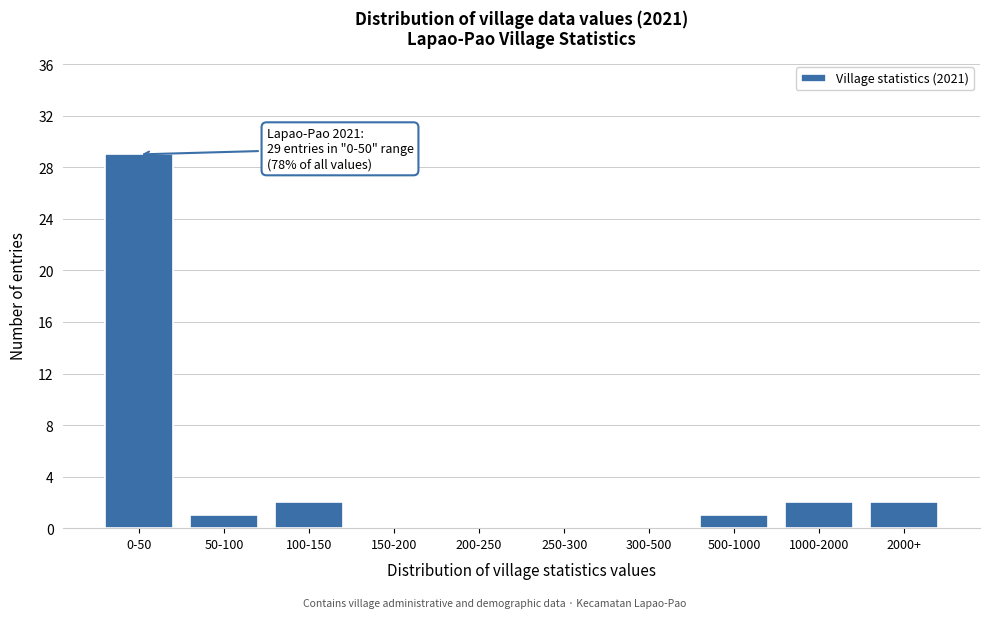

Reading right to left, extract all data points from this chart.

2000+=2	1000-2000=2	500-1000=1	300-500=0	250-300=0	200-250=0	150-200=0	100-150=2	50-100=1	0-50=29